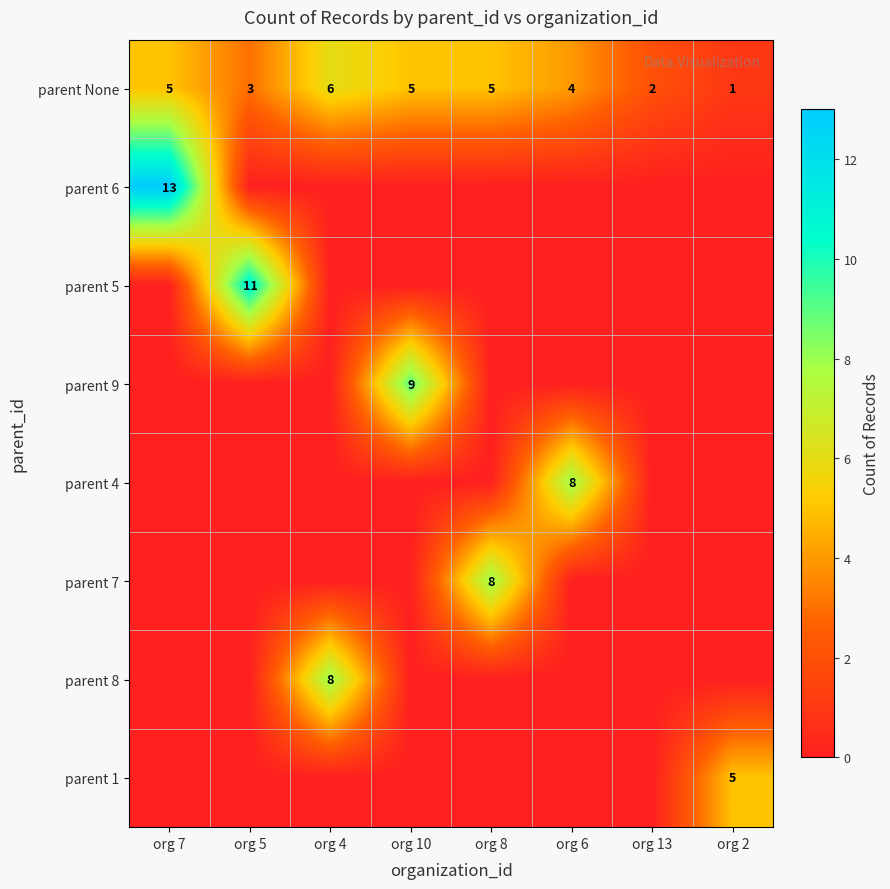

At which category does the chart reach its minimum across all series?

org 5